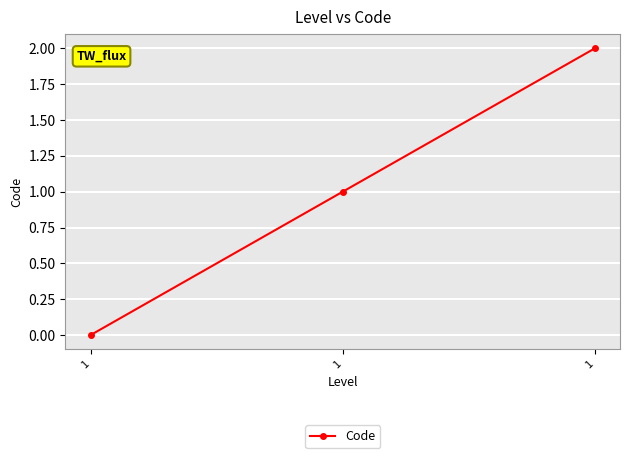

How many values are above zero?

2